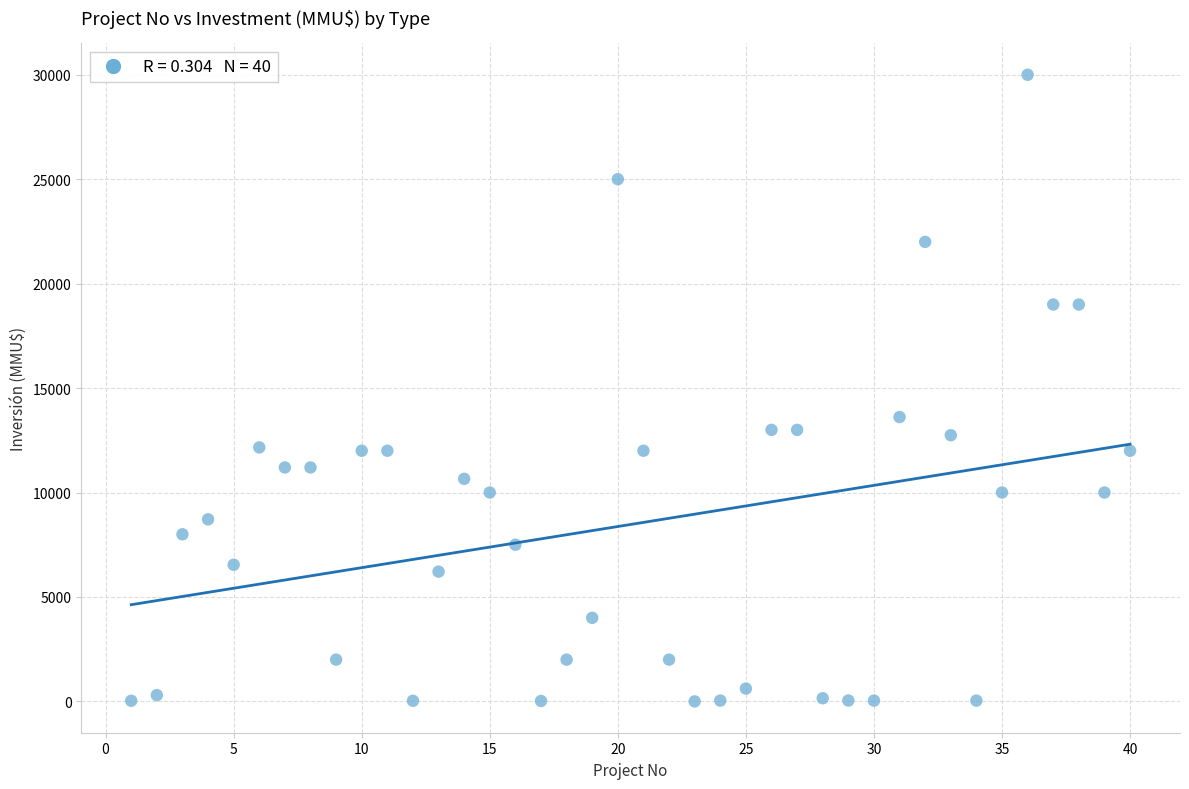

What Y value in the scatter plot is closest to 15000?

13613